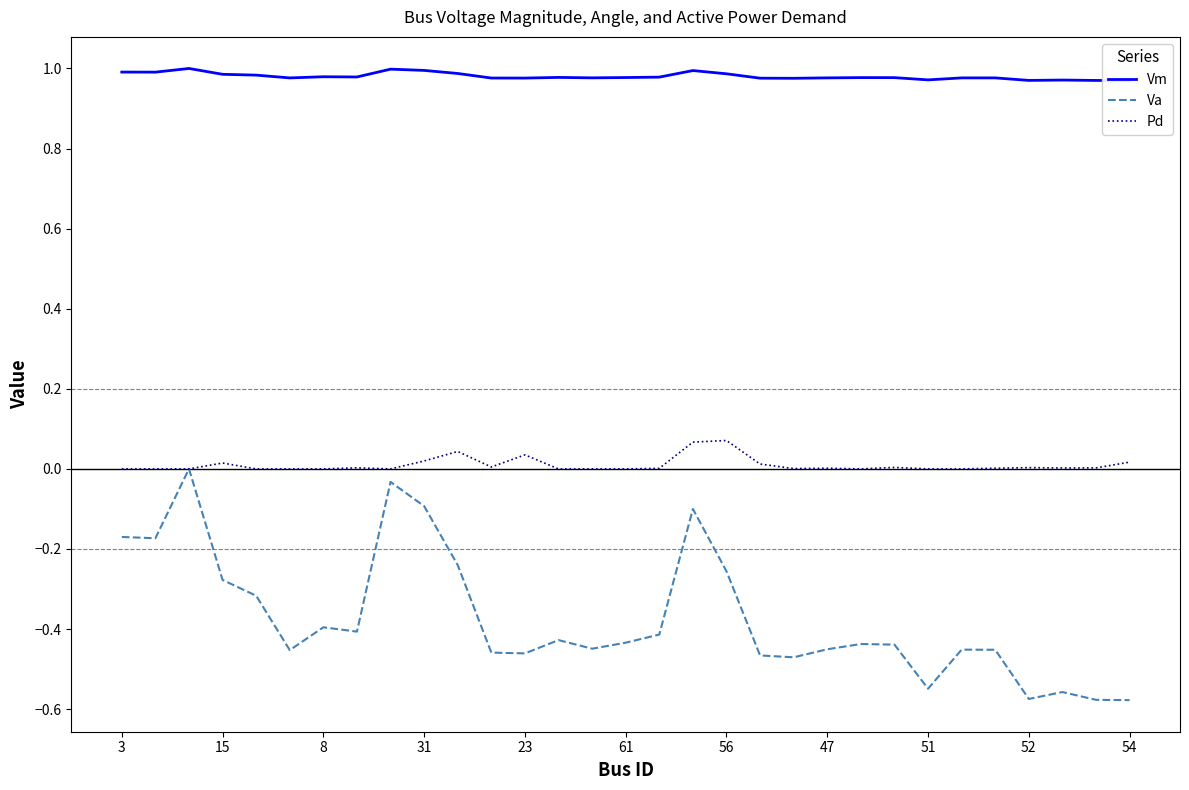

True or false: Pd has a value of 0.0 at 47.

True